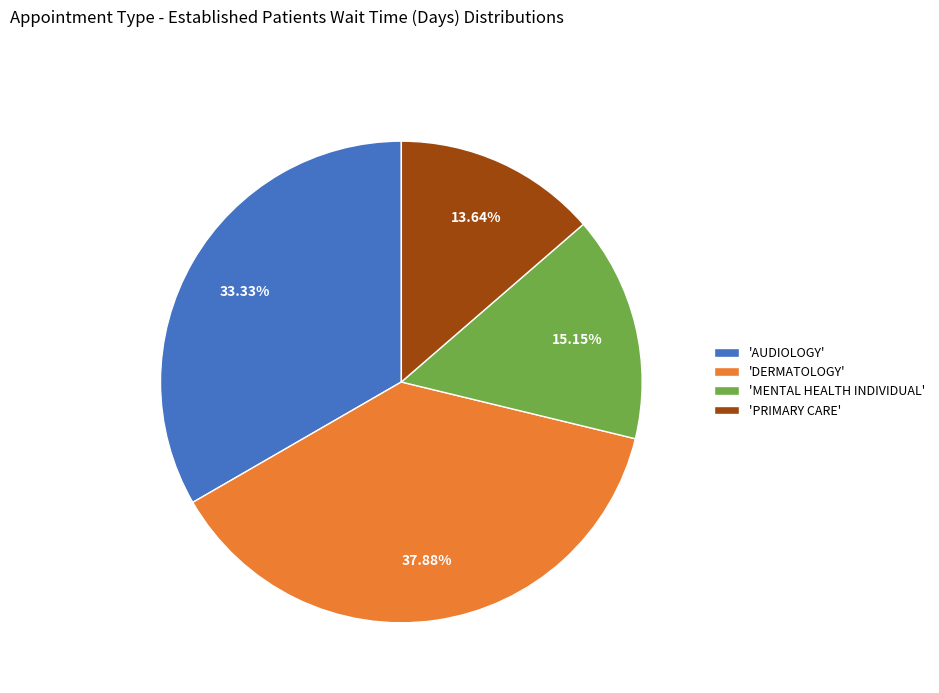

Which has a higher value, 'MENTAL HEALTH INDIVIDUAL' or 'DERMATOLOGY'?

'DERMATOLOGY'